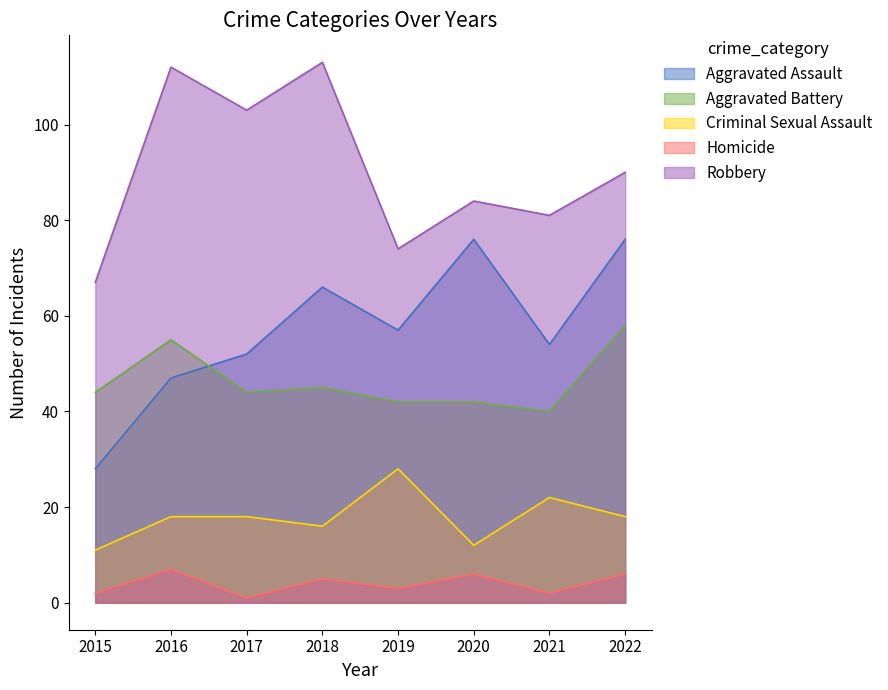

What value does the Aggravated Battery series have at 2015?

44